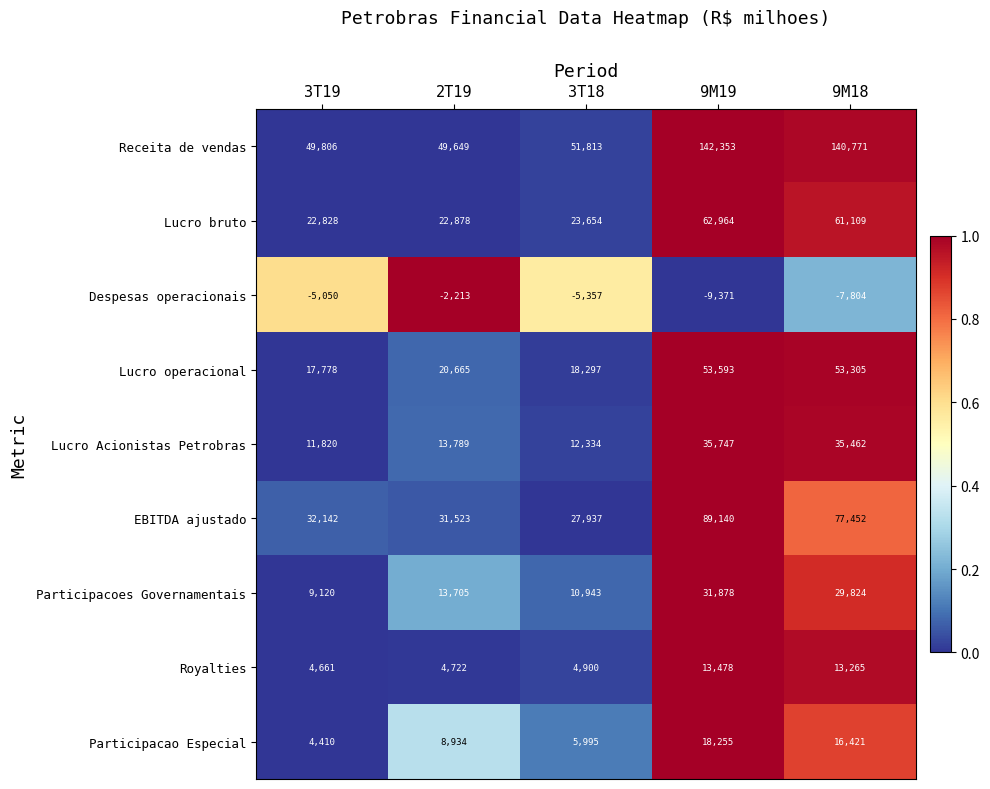

Is it true that Lucro Acionistas Petrobras equals 5844 at 3T19?

False